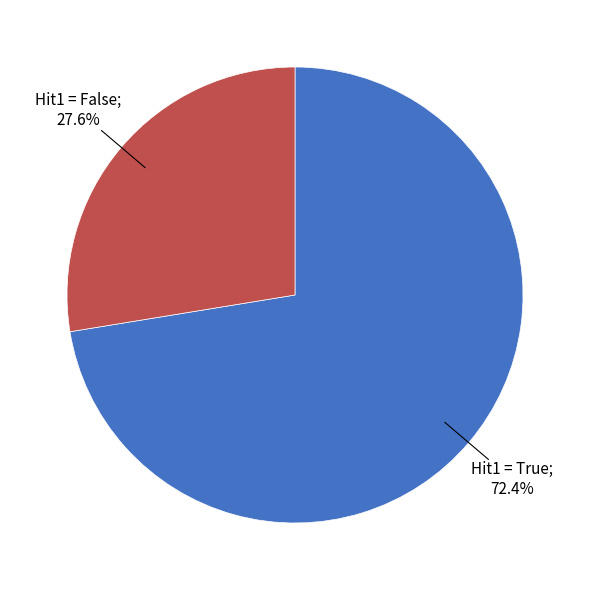

Is there any slice that represents more than half of the pie?

Yes